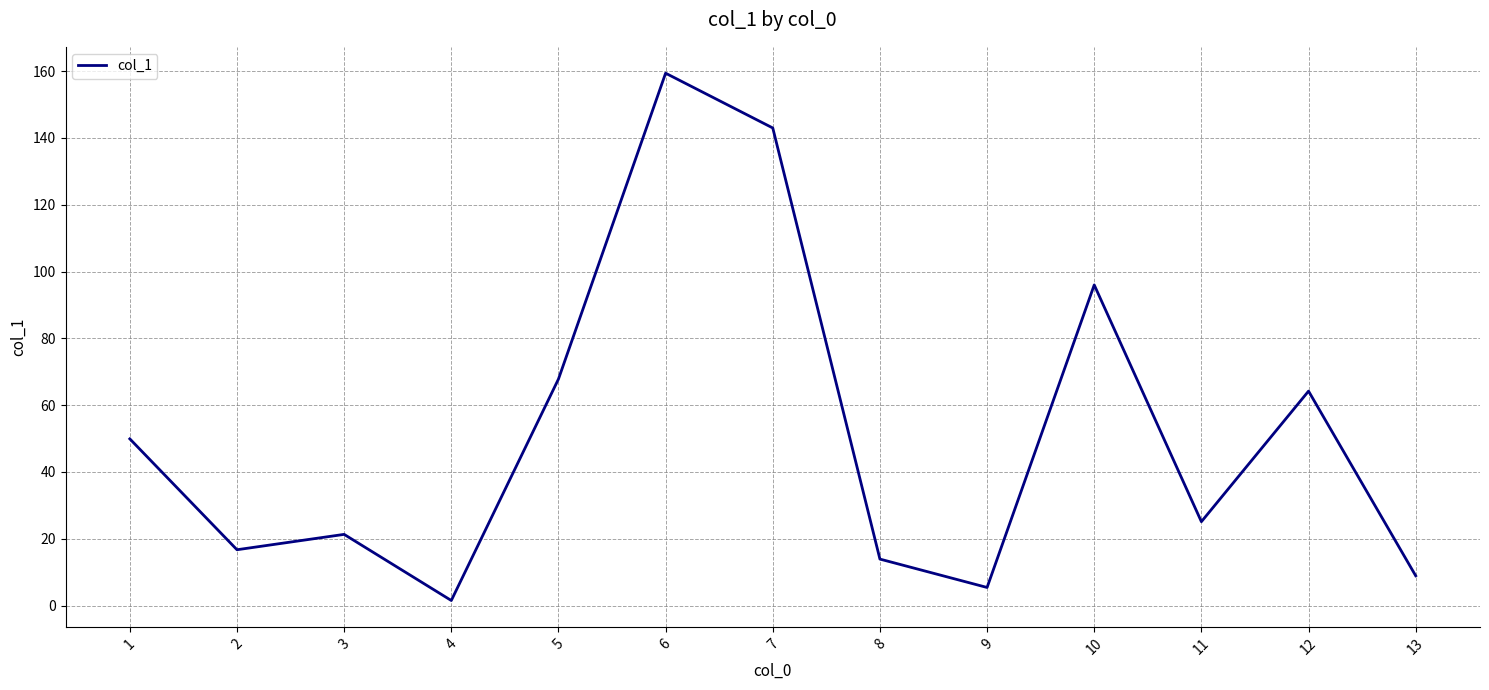

True or false: the data shows 13.9 at 8.

True